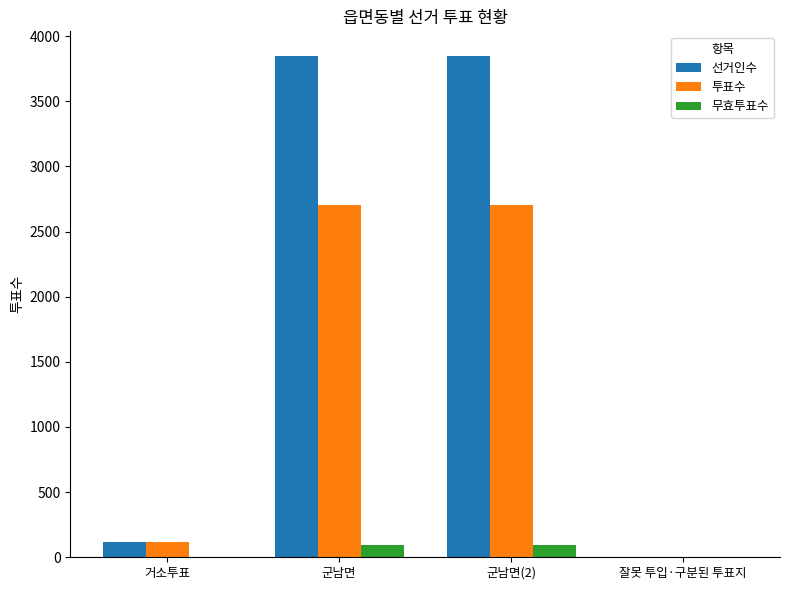

How many groups of bars are there?

4